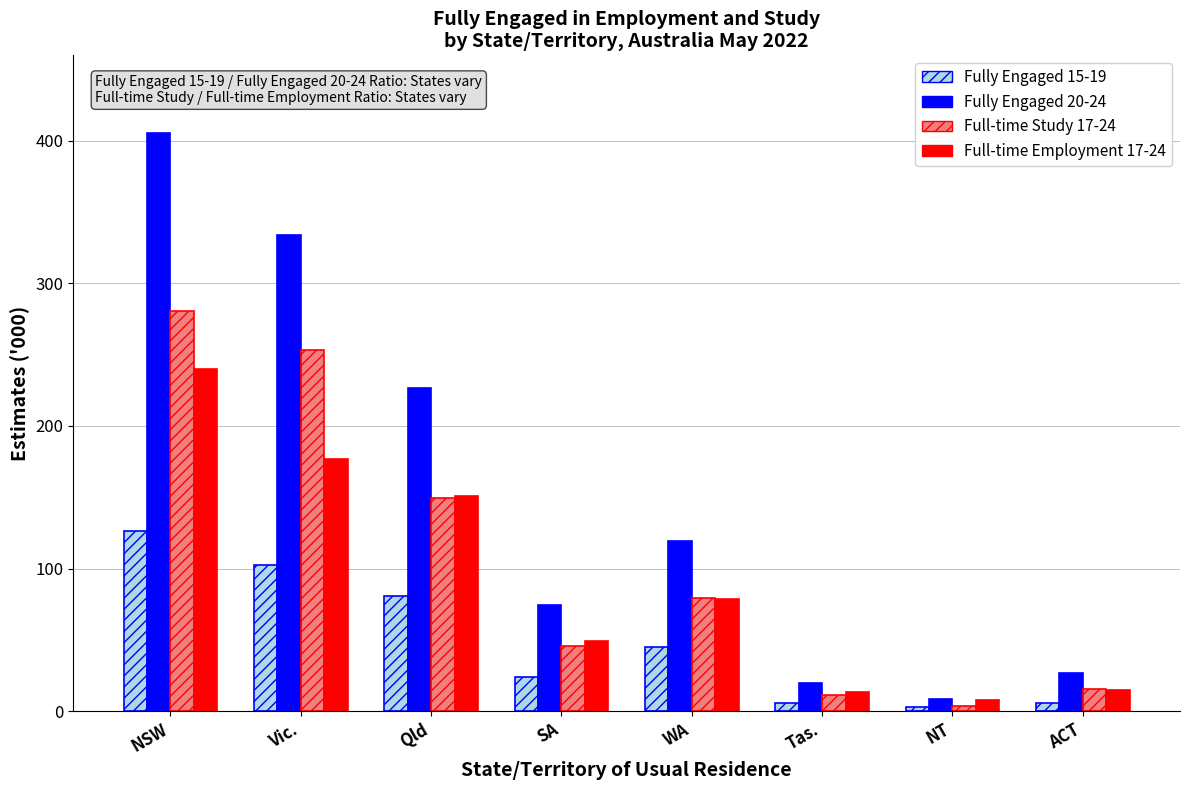

At which category is the sum across all series the highest?

NSW